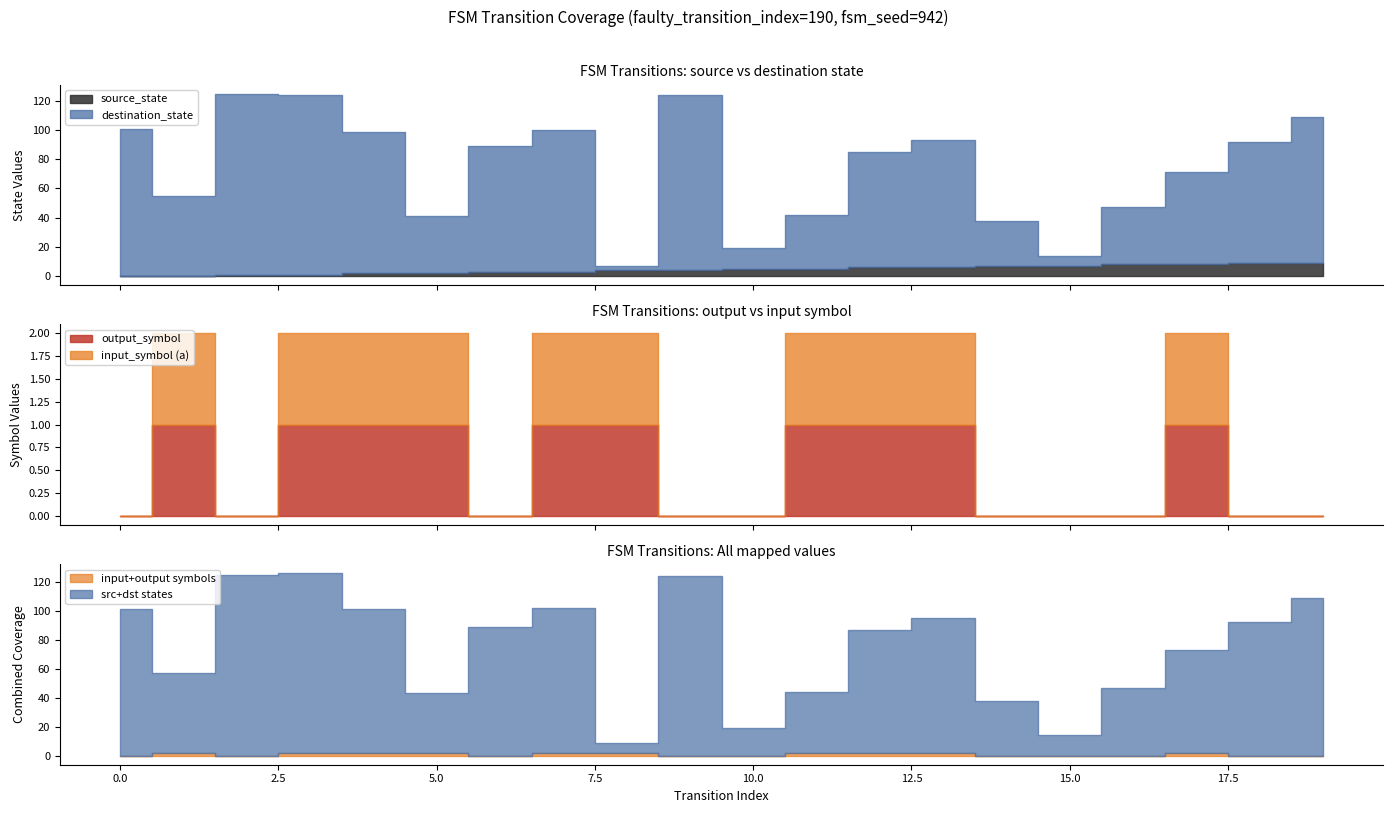

True or false: input_symbol_a has a value of 1 at 13.

False